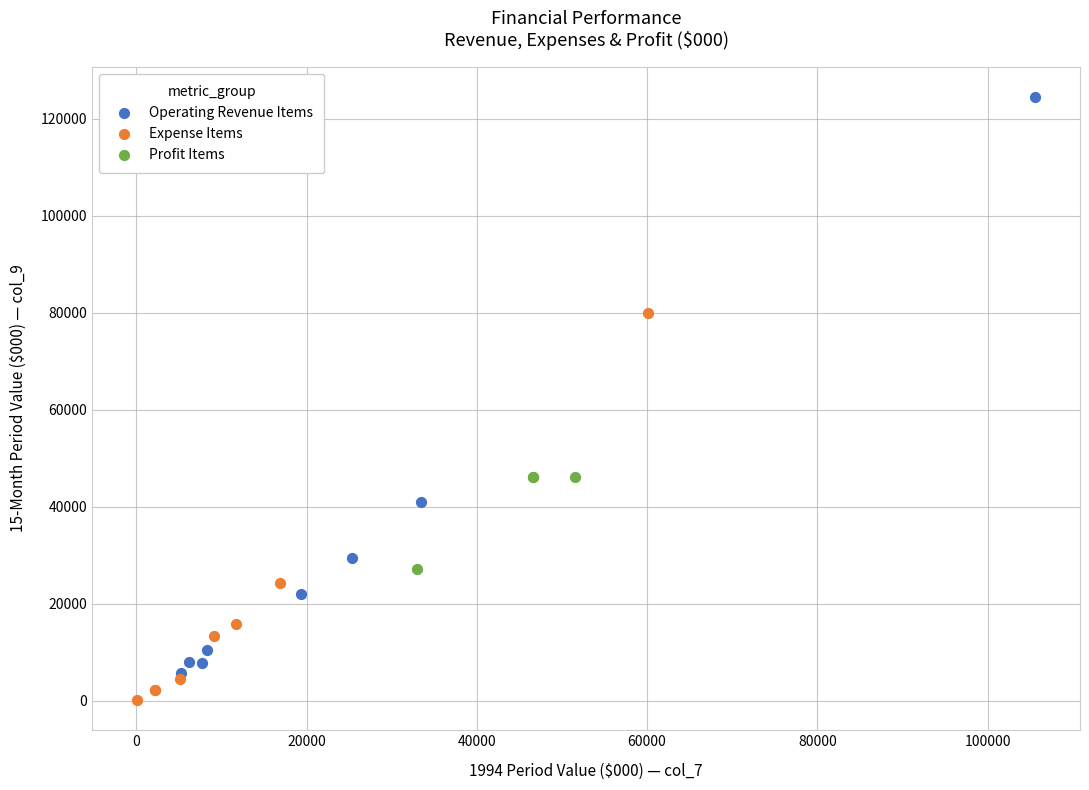

Which series reaches the minimum Y coordinate?

Expense Items